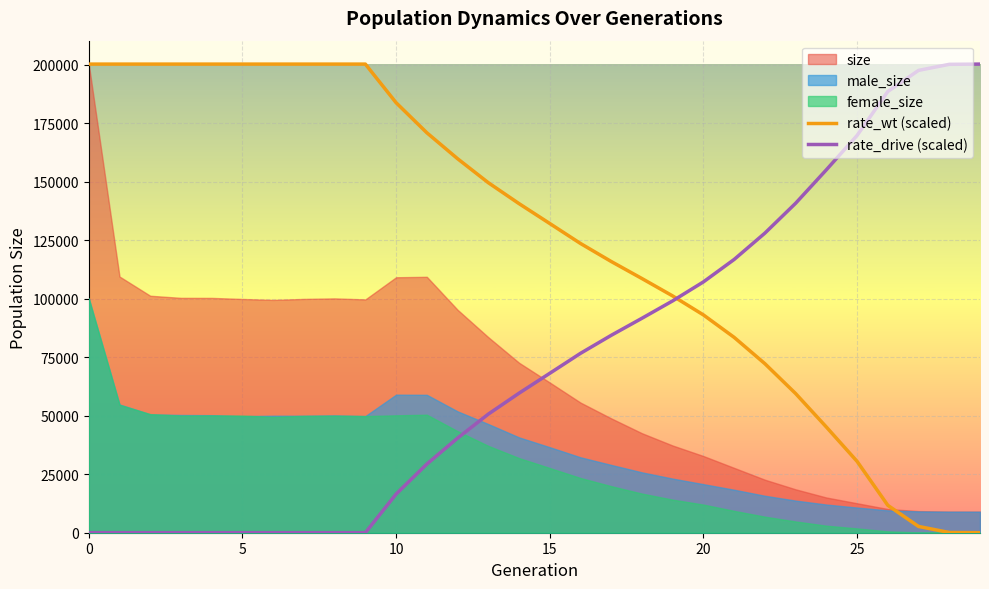

How many values in the rate_drive (scaled) series are below 68157?

15